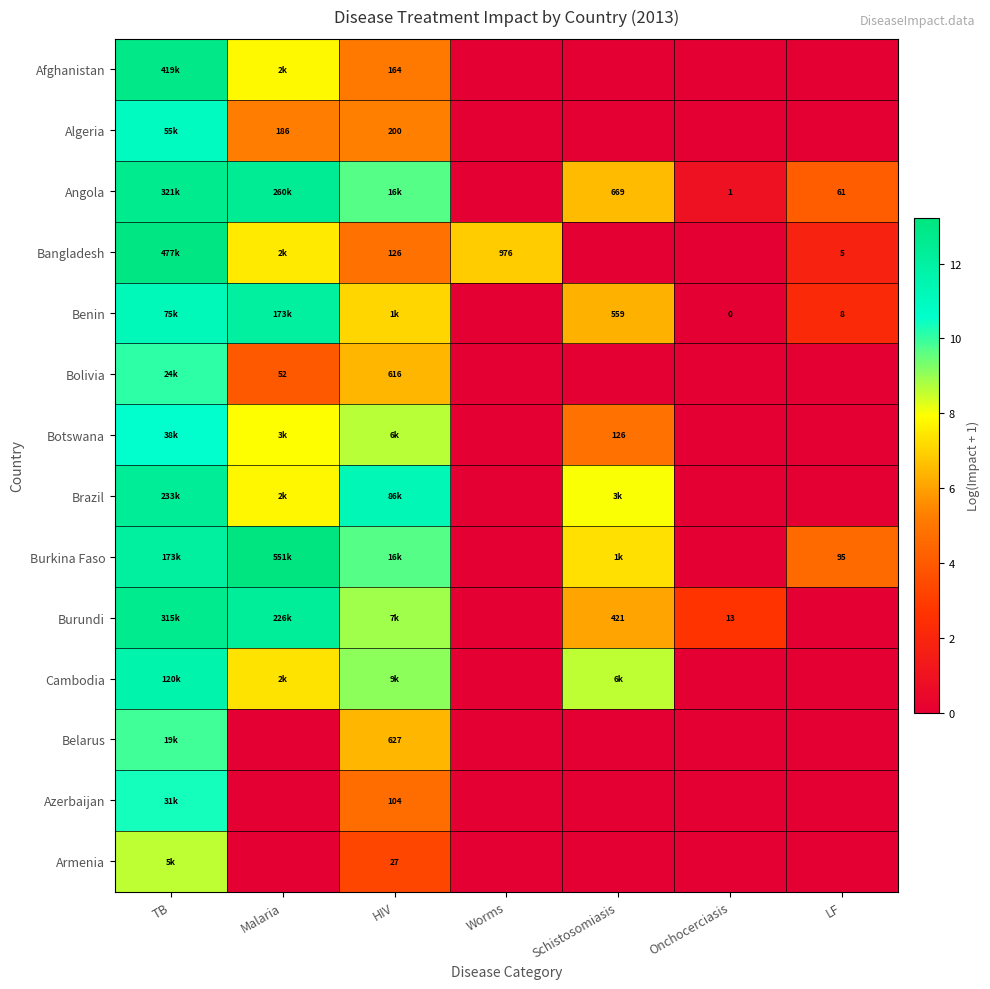

Rank the series at Schistosomiasis from highest to lowest value.

Cambodia, Brazil, Burkina Faso, Angola, Benin, Burundi, Botswana, Afghanistan, Algeria, Bangladesh, Bolivia, Belarus, Azerbaijan, Armenia